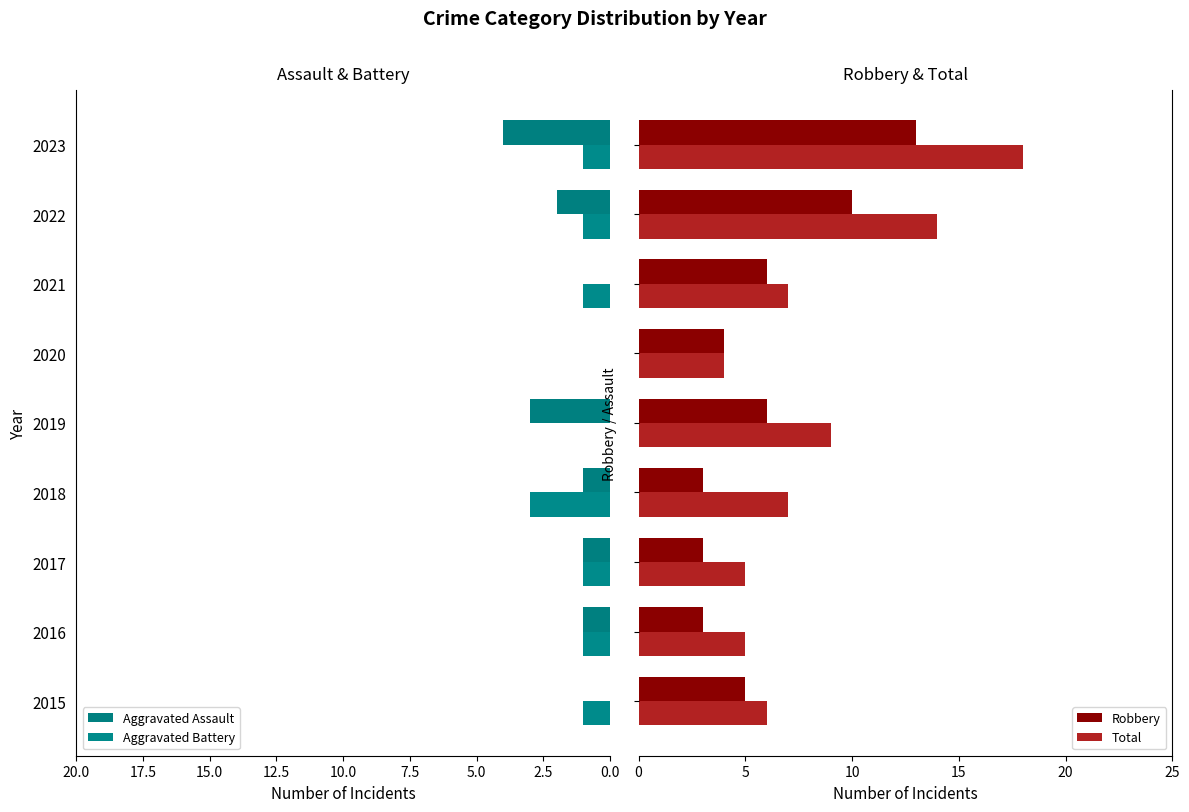

What is the average value of the Robbery series?

6